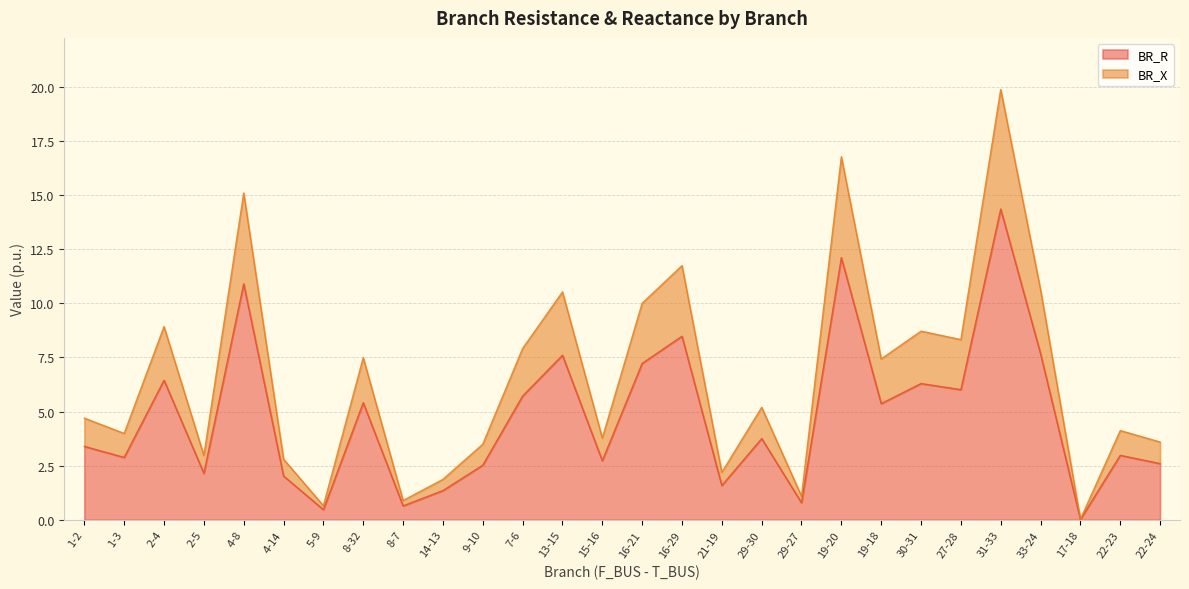

What is the sum of all BR_R values?

133.5